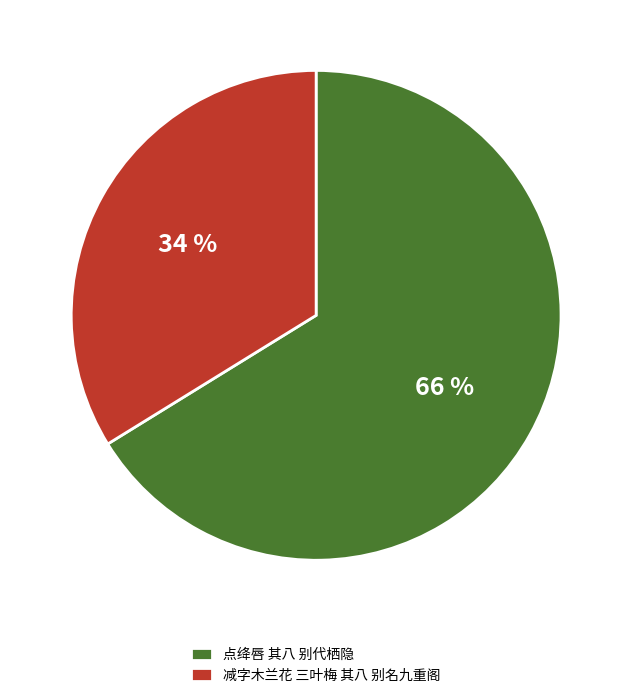

To the nearest percent, what is the average slice percentage?

50%